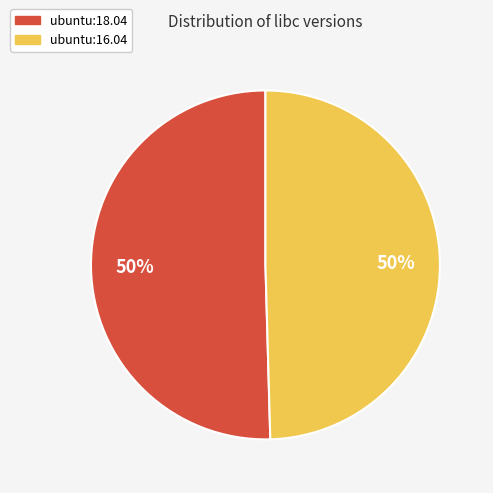

Approximately how many times larger is the value at ubuntu:16.04 compared to ubuntu:18.04?

1.0